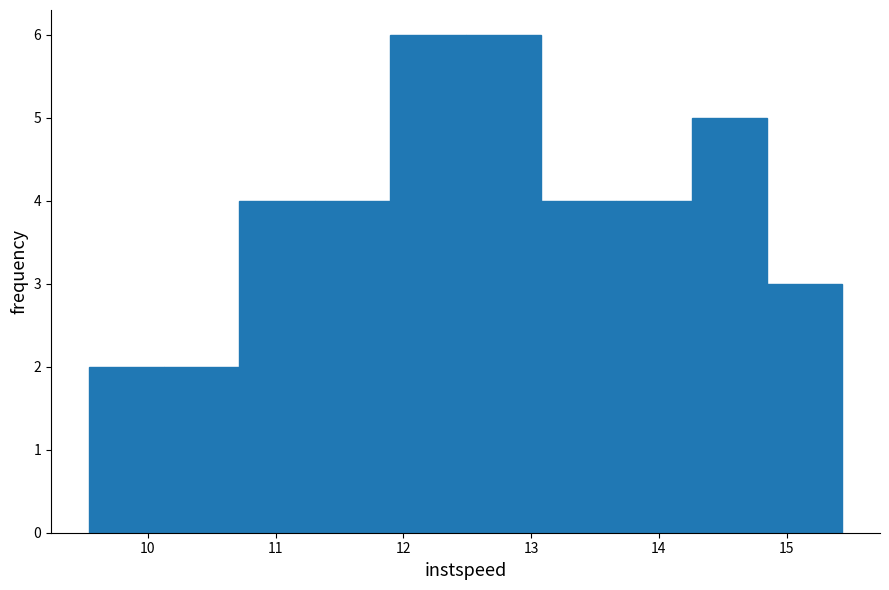

Reading left to right, transcribe this chart: for each bar, give the range it covers on the x-axis and its height. Neither the bar edges nor the heights are printed on the chart, so give them approximately, as read against the axes.

9.5 to 10.1: 2
10.1 to 10.7: 2
10.7 to 11.3: 4
11.3 to 11.9: 4
11.9 to 12.5: 6
12.5 to 13.1: 6
13.1 to 13.7: 4
13.7 to 14.3: 4
14.3 to 14.8: 5
14.8 to 15.4: 3